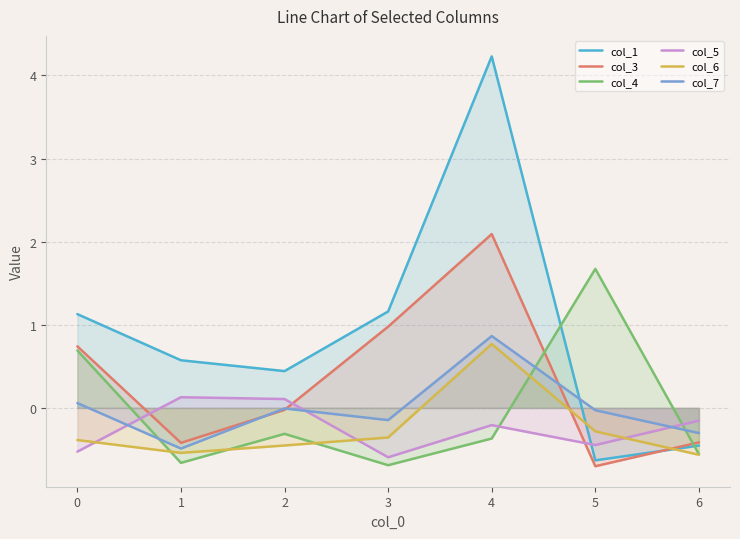

What is the sum of the col_3 values at 3 and 0?

1.7